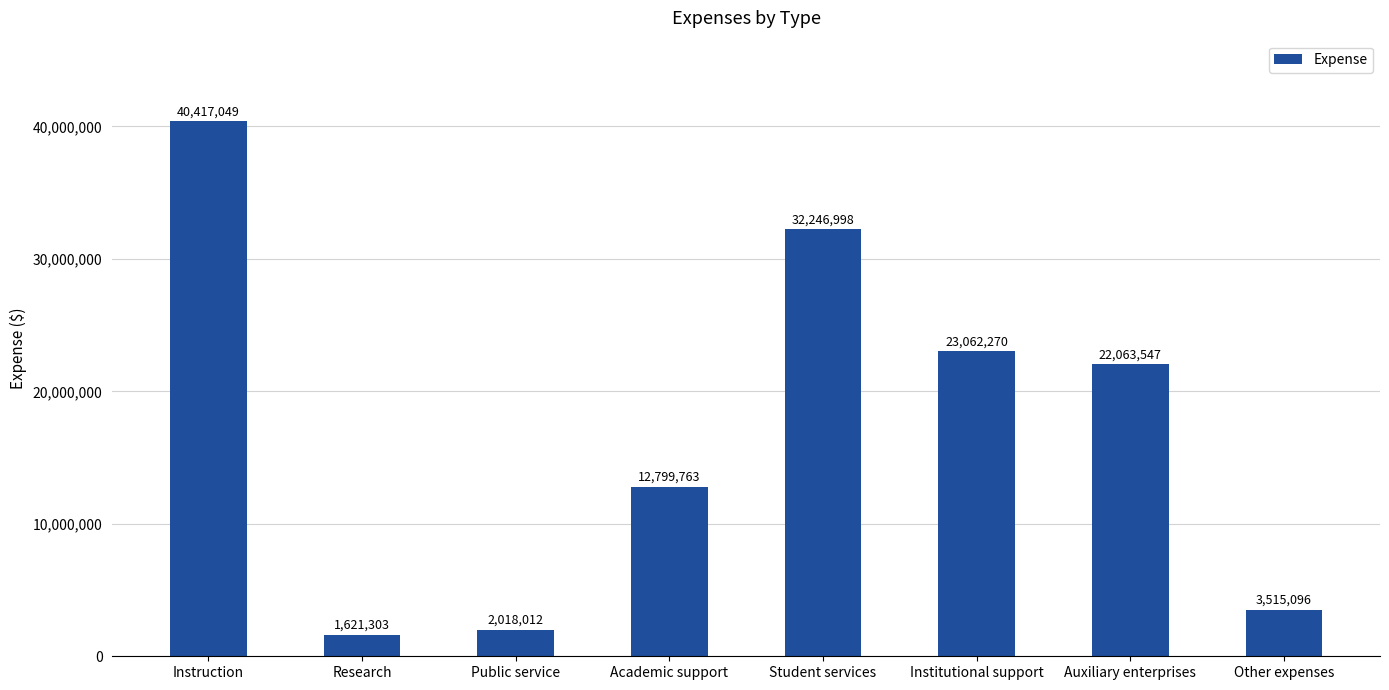

Between Auxiliary enterprises and Public service, which is larger?

Auxiliary enterprises